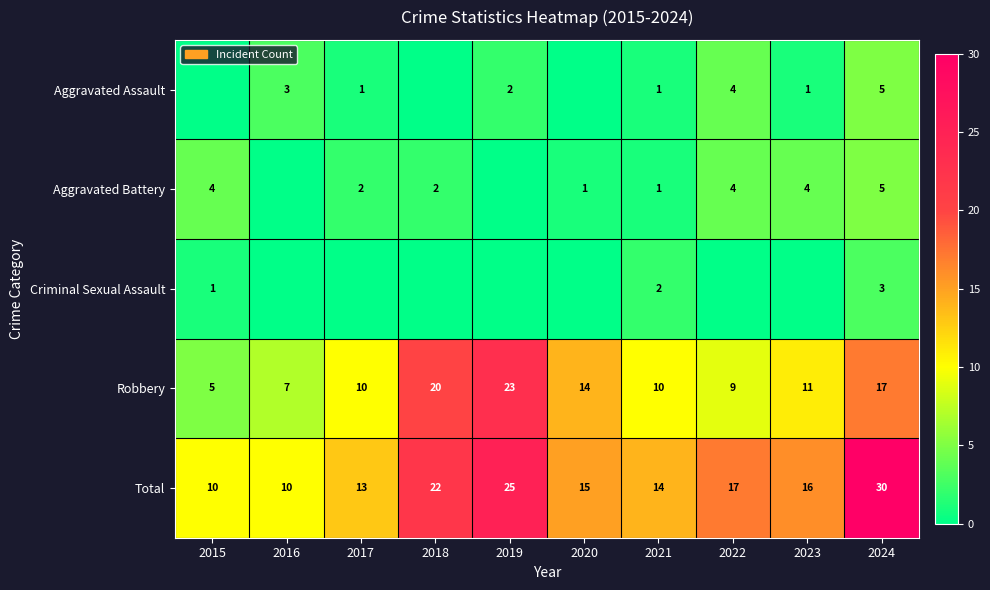

Is the value of Robbery at 2017 greater than the value of Aggravated Assault at 2019?

Yes